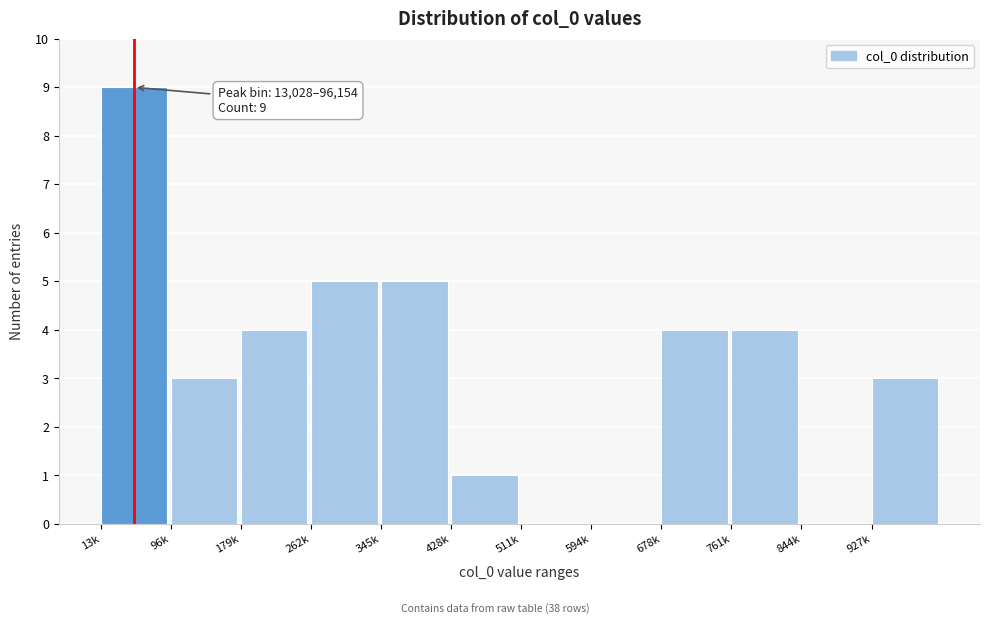

Reading left to right, list all the values displayed in this chart.

13k=9	96k=3	179k=4	262k=5	345k=5	428k=1	511k=0	594k=0	678k=4	761k=4	844k=0	927k=3